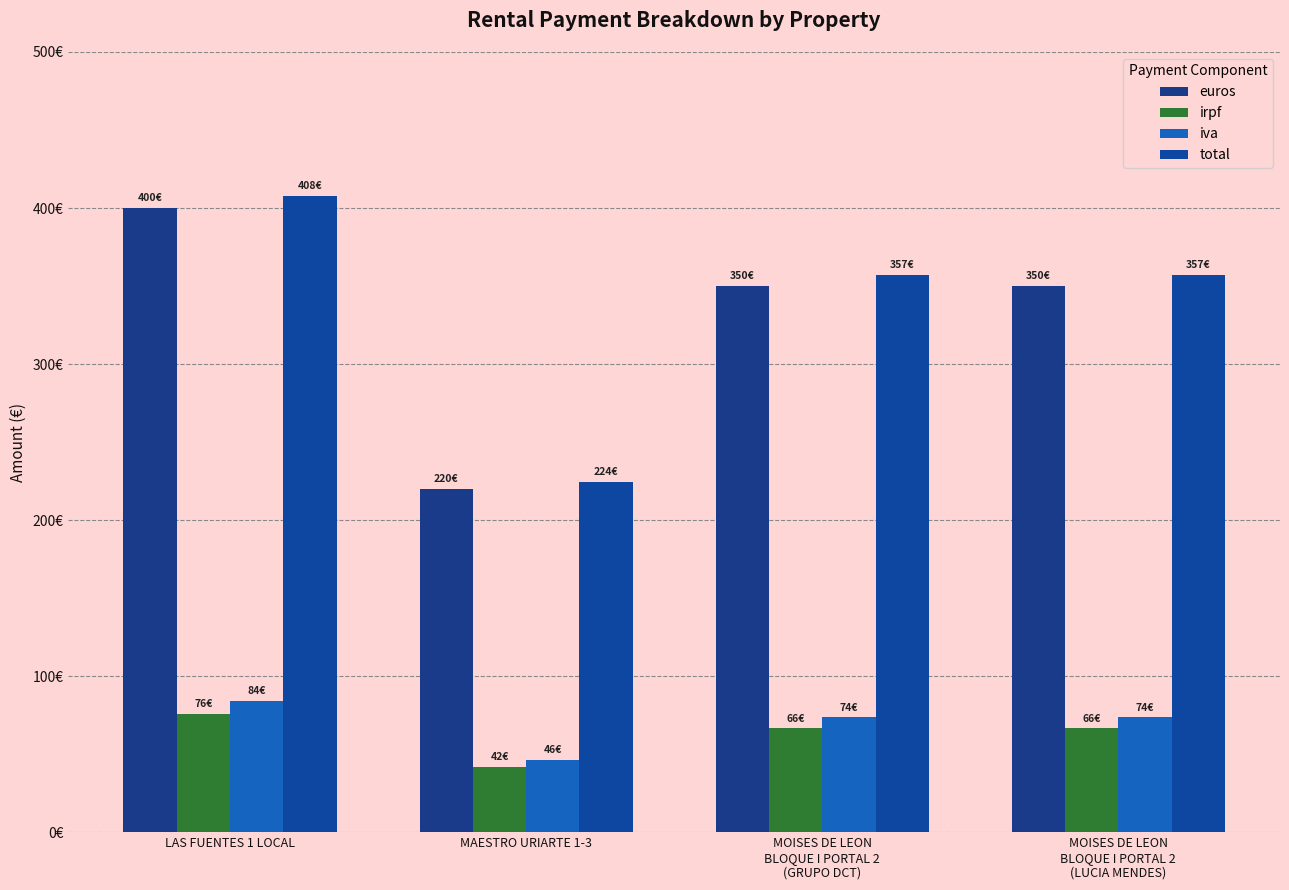

Are the bars horizontal?

No